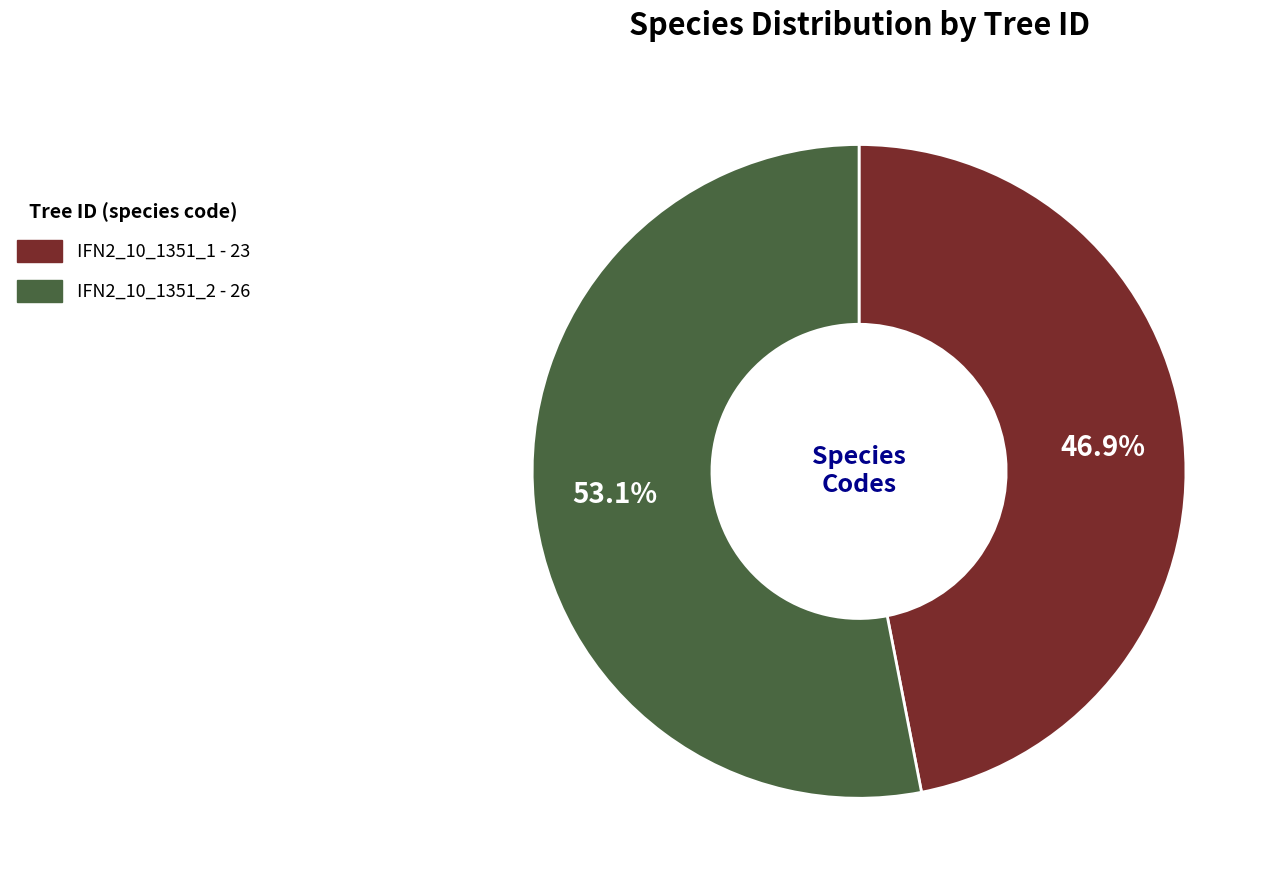

Count the number of slices in the pie.

2